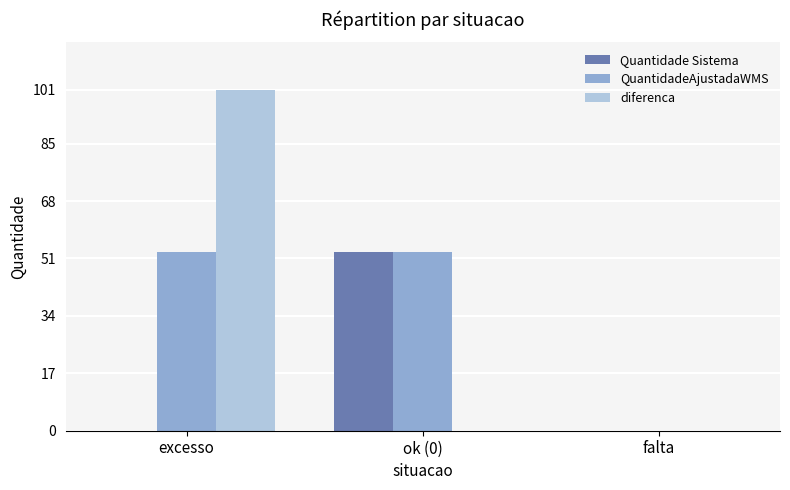

Reading left to right, extract all data points from this chart.

Quantidade Sistema: excesso=0	ok (0)=53	falta=0
QuantidadeAjustadaWMS: excesso=53	ok (0)=53	falta=0
diferenca: excesso=101	ok (0)=0	falta=0